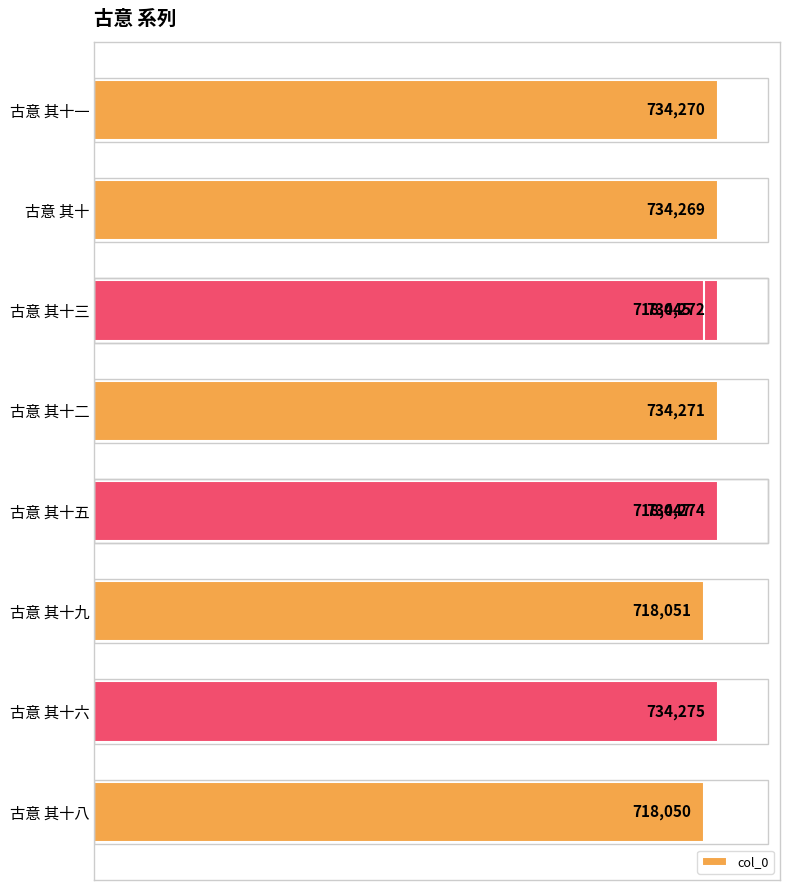

How many values are below 734270?

5